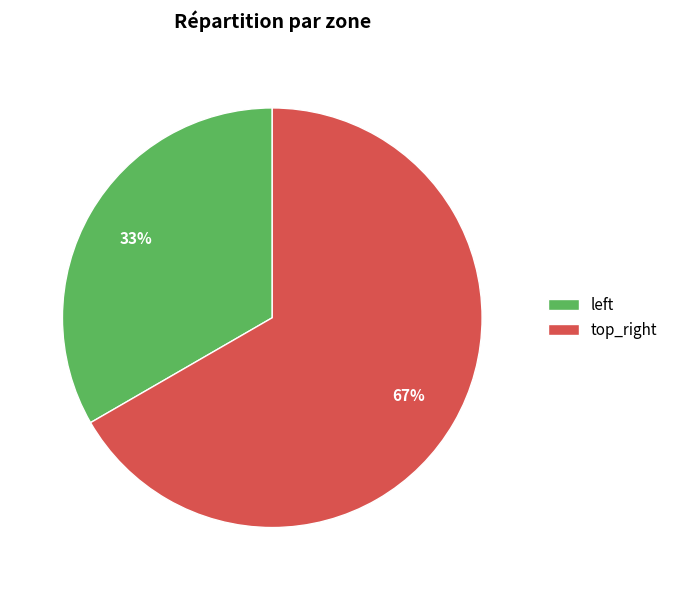

True or false: top_right accounts for 73% of the total.

False